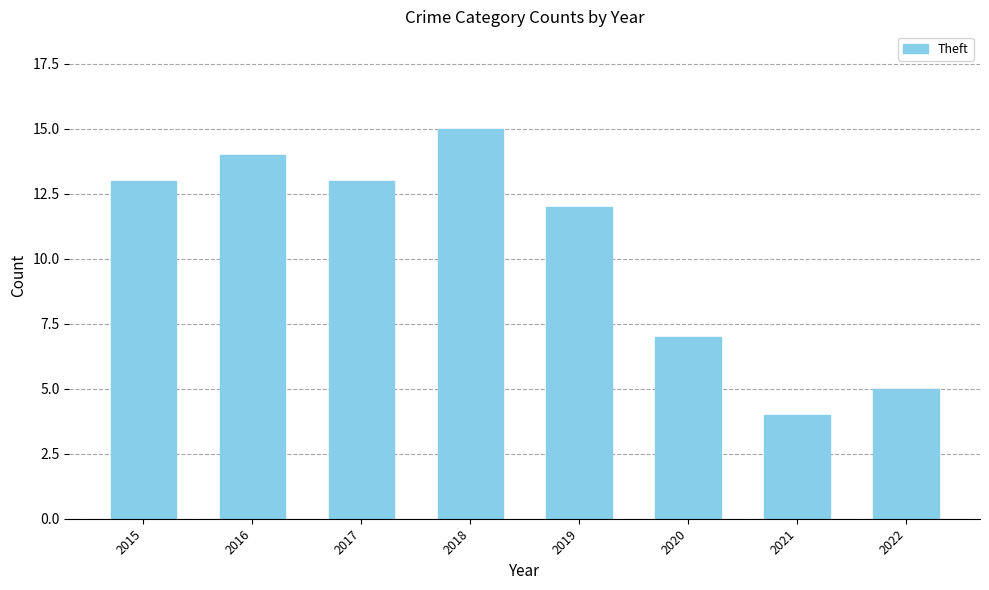

Reading left to right, extract all data points from this chart.

13	14	13	15	12	7	4	5